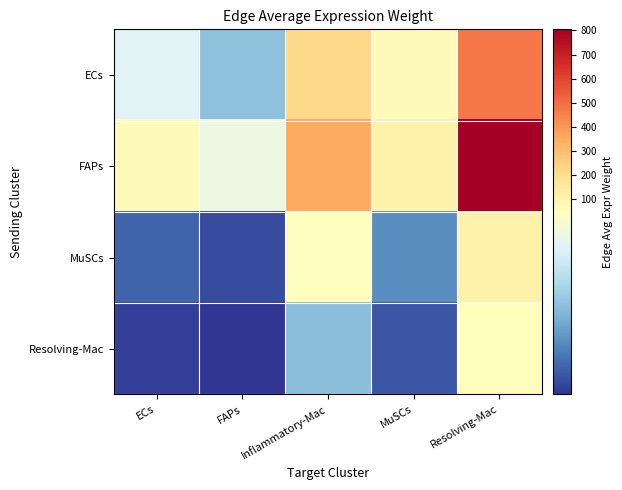

At which category is the sum across all series the highest?

Resolving-Mac